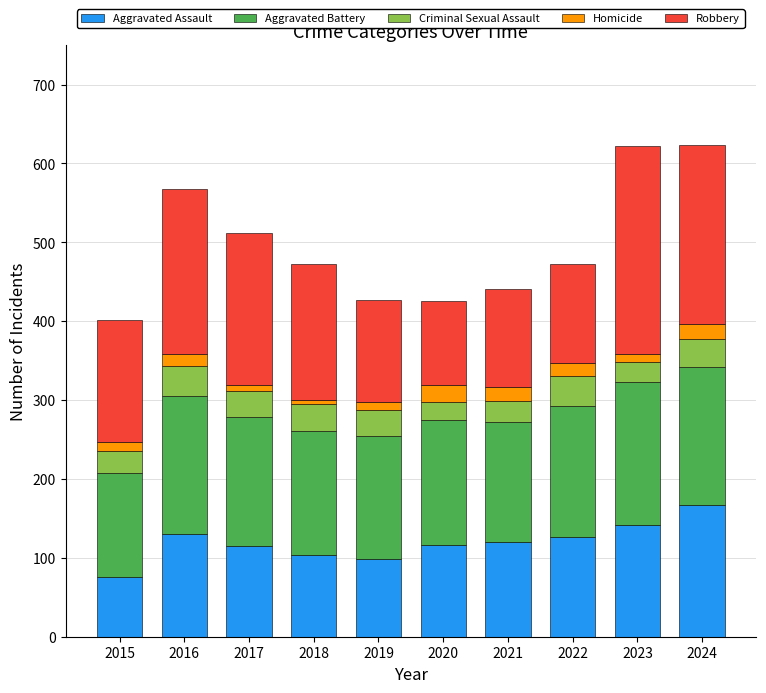

What value does the Aggravated Assault series have at 2020?

116